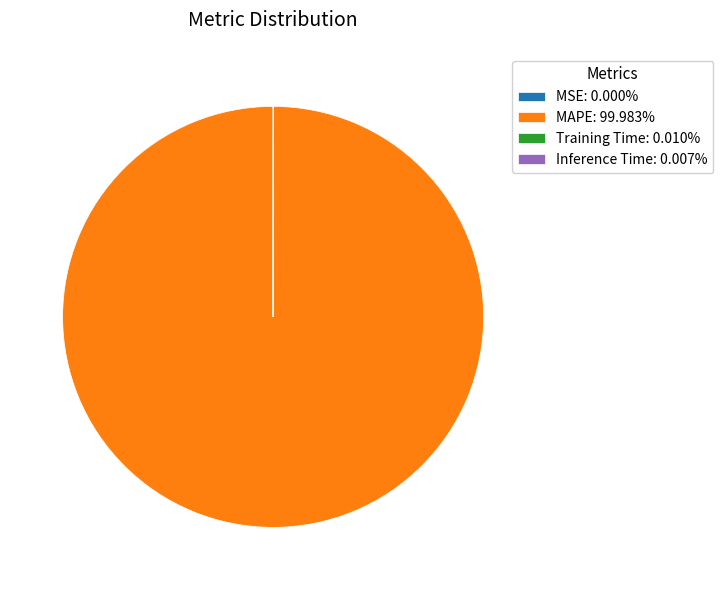

Does MAPE: 99.983% represent more than half of the total?

Yes